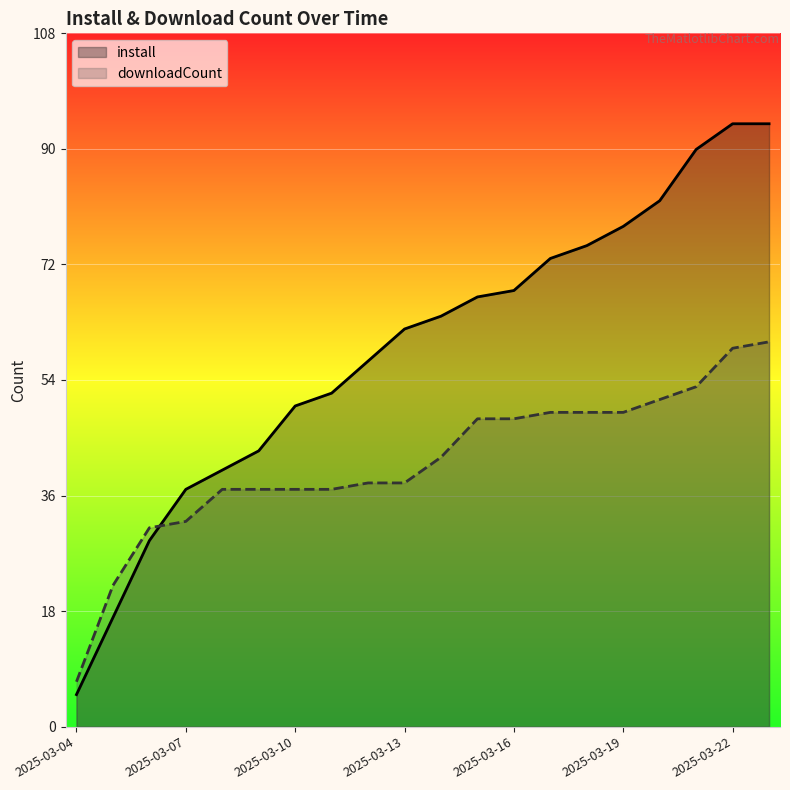

What is the value of the downloadCount point at the 11th from the left?

42